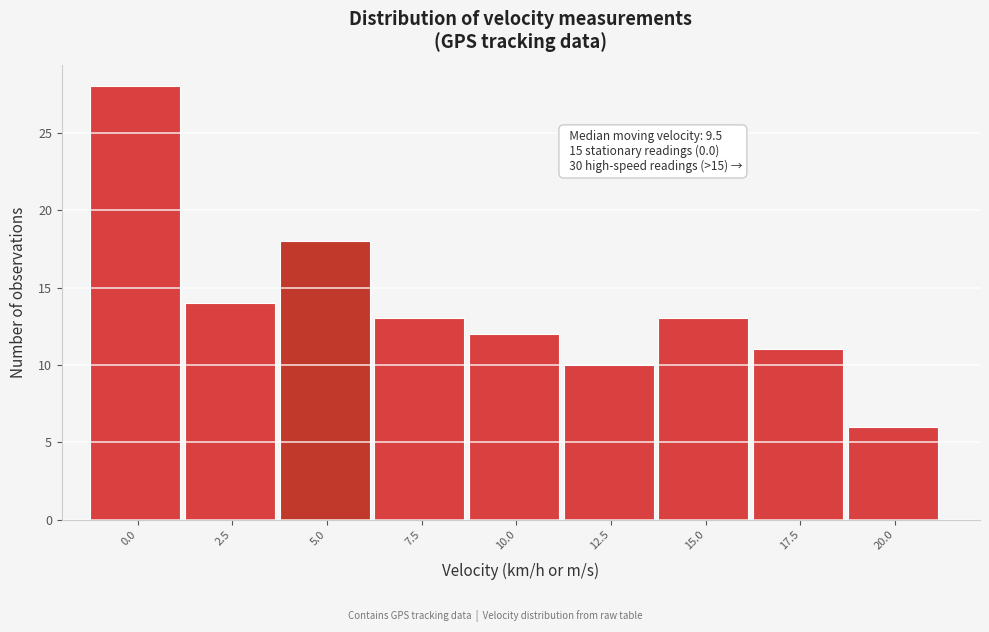

Reading left to right, what are all the values shown in this chart?

0.0=28	2.5=14	5.0=18	7.5=13	10.0=12	12.5=10	15.0=13	17.5=11	20.0=6